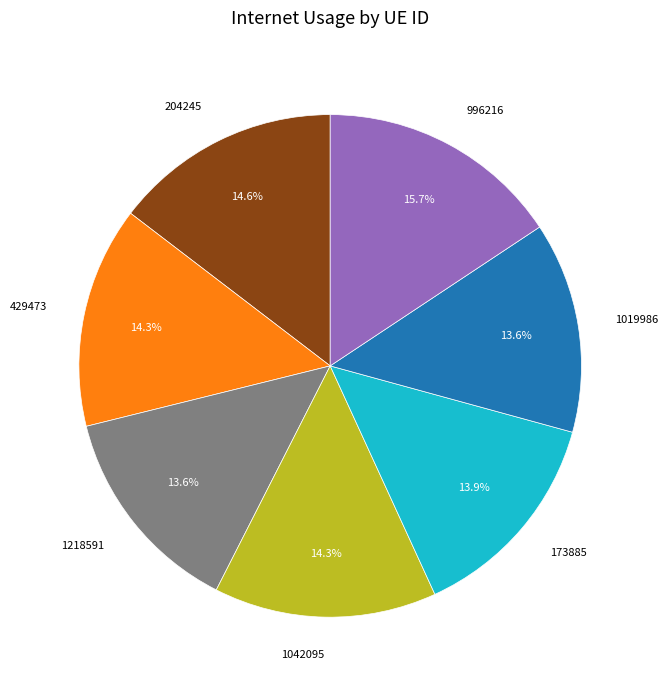

Is the sum of 204245 and 1042095 greater than half?

No